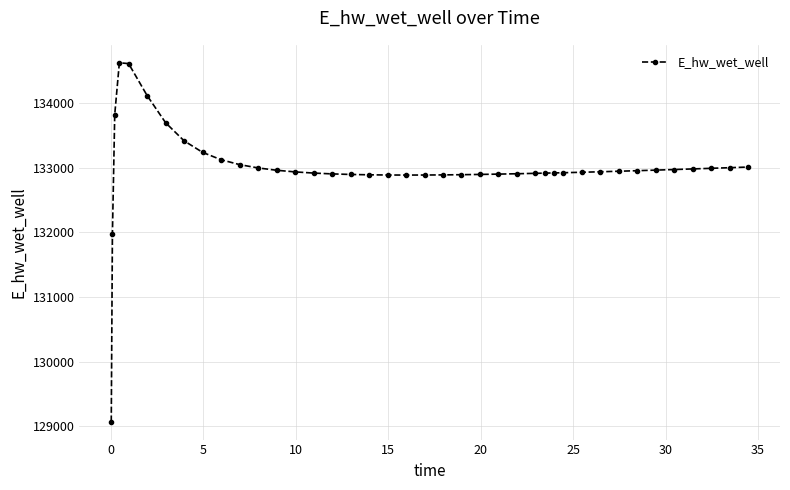

What is the difference between the maximum and minimum values?

5557.7